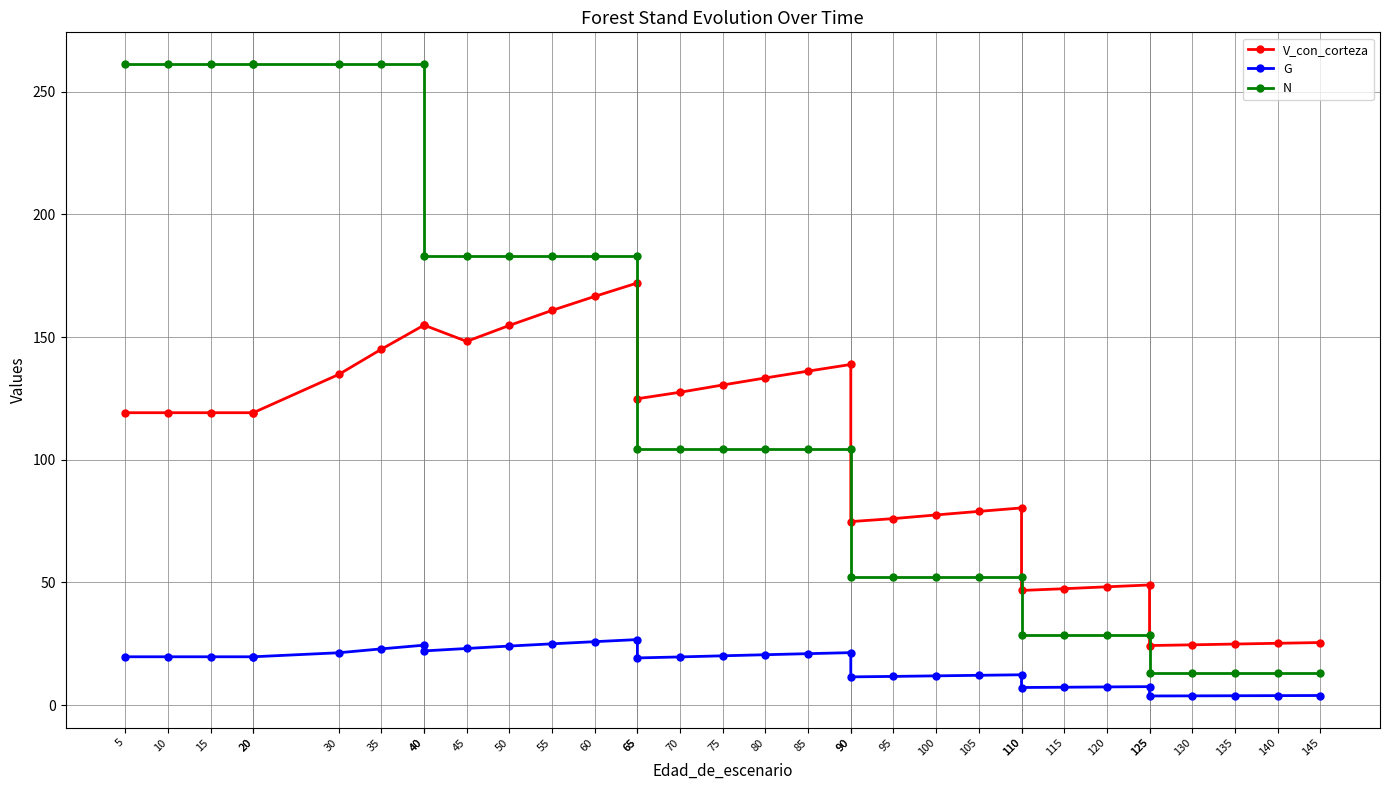

Reading left to right, what are all the values shown in this chart?

V_con_corteza: 5=119.2	10=119.2	15=119.2	20=119.2	20=119.2	30=134.8	35=145.0	40=154.9	40=154.9	45=148.2	50=154.7	55=160.9	60=166.6	65=172.1	65=124.9	70=127.5	75=130.5	80=133.3	85=136.1	90=138.8	90=74.8	95=76.0	100=77.5	105=79.0	110=80.4	110=46.7	115=47.5	120=48.2	125=49.0	125=24.3	130=24.6	135=24.9	140=25.2	145=25.5
G: 5=19.7	10=19.7	15=19.7	20=19.7	20=19.7	30=21.4	35=22.9	40=24.4	40=22.1	45=23.1	50=24.1	55=25.0	60=25.9	65=26.7	65=19.2	70=19.6	75=20.1	80=20.6	85=21.0	90=21.4	90=11.5	95=11.7	100=11.9	105=12.2	110=12.4	110=7.2	115=7.3	120=7.4	125=7.5	125=3.7	130=3.8	135=3.8	140=3.9	145=3.9
N: 5=261.3	10=261.3	15=261.3	20=261.3	20=261.3	30=261.3	35=261.3	40=261.3	40=182.9	45=182.9	50=182.9	55=182.9	60=182.9	65=182.9	65=104.3	70=104.3	75=104.3	80=104.3	85=104.3	90=104.3	90=52.1	95=52.1	100=52.1	105=52.1	110=52.1	110=28.7	115=28.7	120=28.7	125=28.7	125=12.9	130=12.9	135=12.9	140=12.9	145=12.9